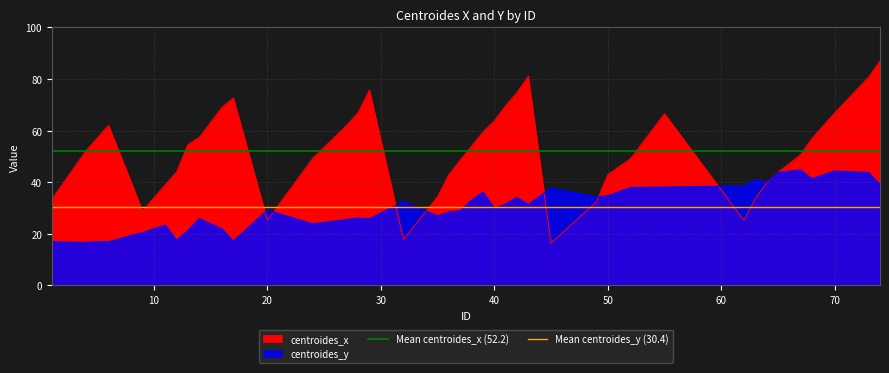

Is it true that Mean centroides_x (52.2) equals 52.2 at 10?

True